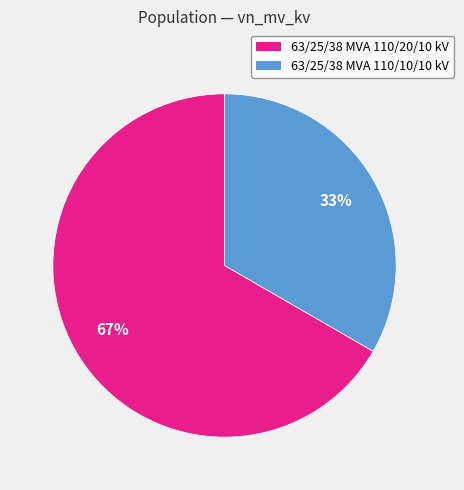

Rank the categories by value from highest to lowest.

63/25/38 MVA 110/20/10 kV, 63/25/38 MVA 110/10/10 kV